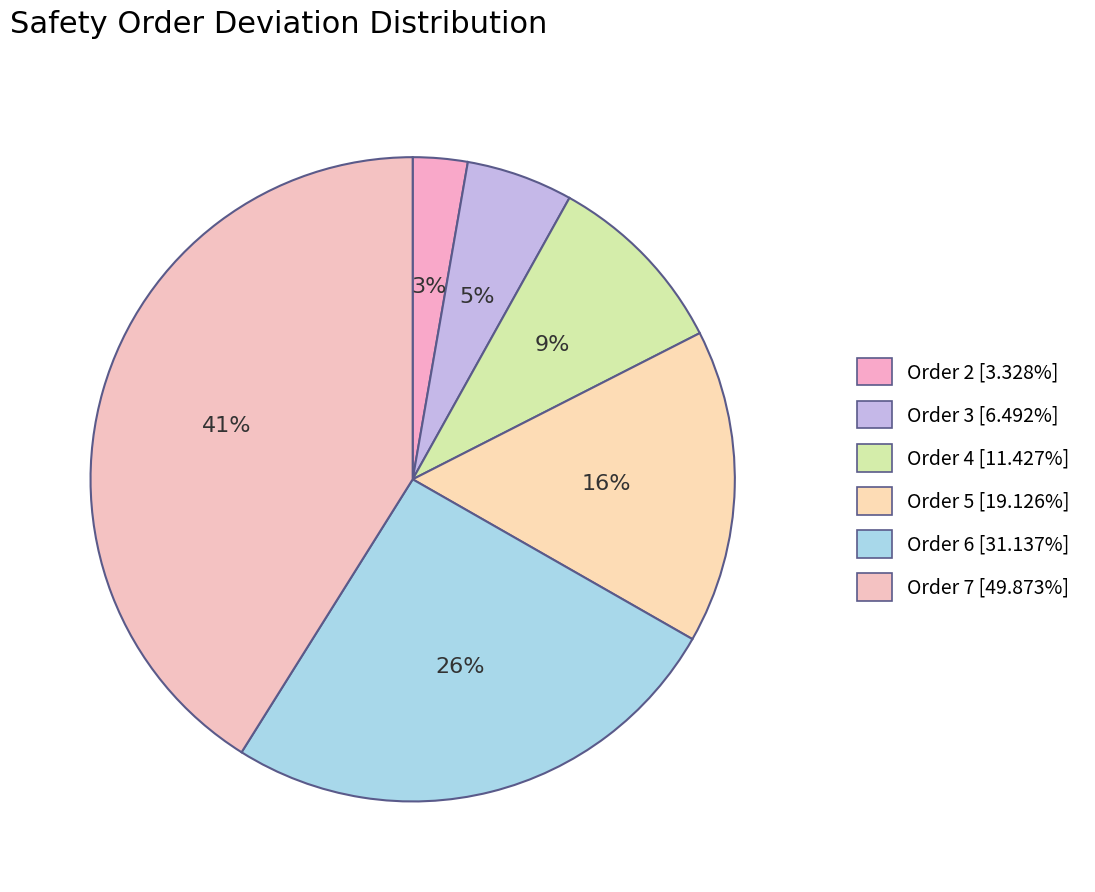

What percentage do Order 3 and Order 5 together represent?

21.1%